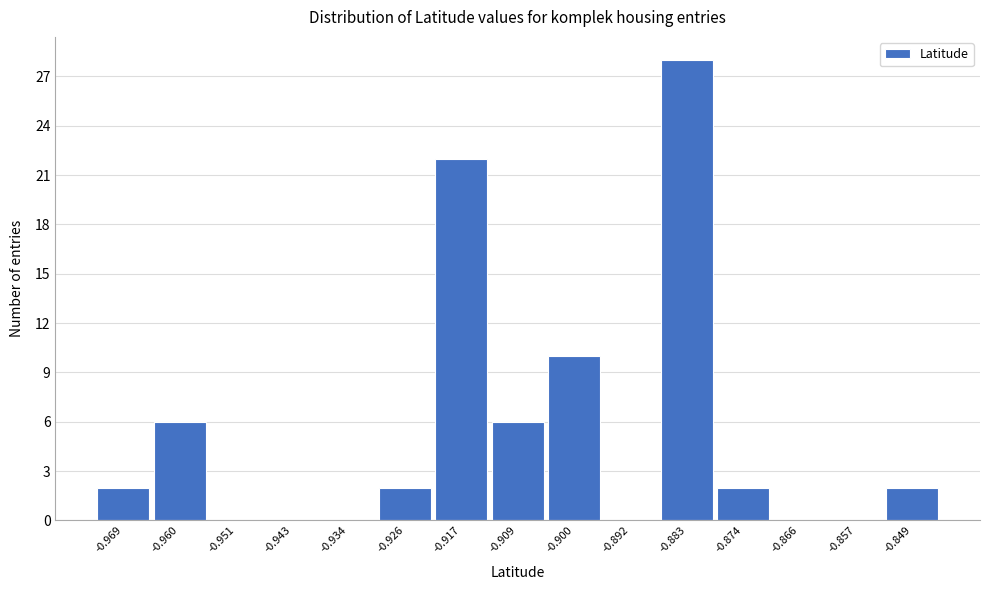

Reading right to left, extract all data points from this chart.

-0.849=2	-0.857=0	-0.866=0	-0.874=2	-0.883=28	-0.892=0	-0.900=10	-0.909=6	-0.917=22	-0.926=2	-0.934=0	-0.943=0	-0.951=0	-0.960=6	-0.969=2